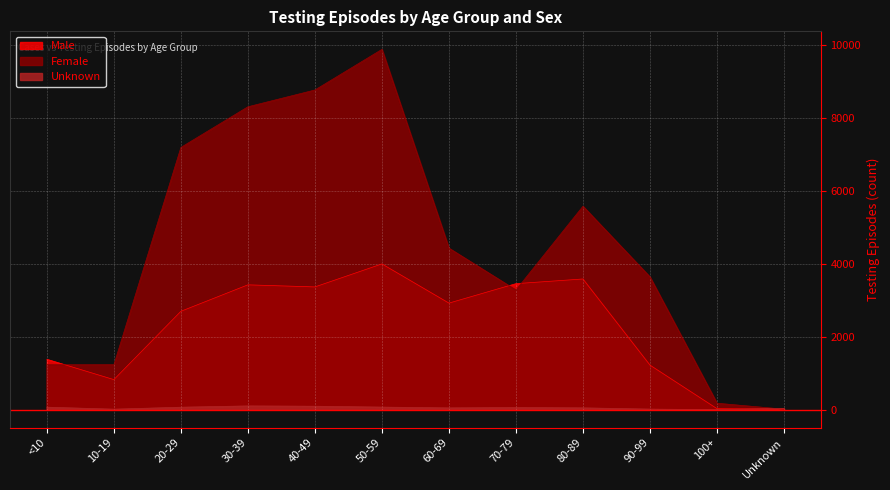

What is the sum of all Unknown values?

654